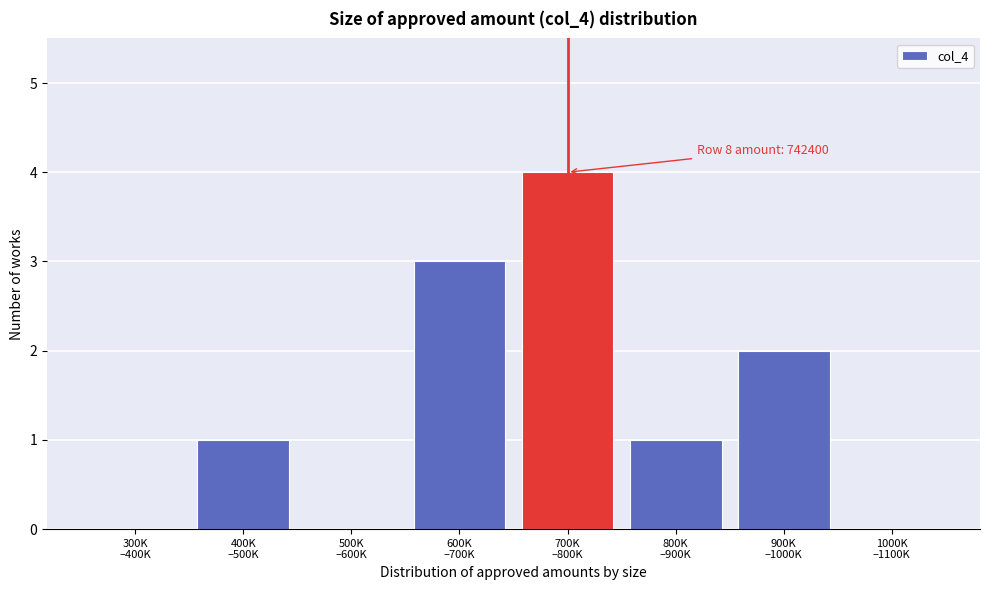

What is the sum of all values?

11